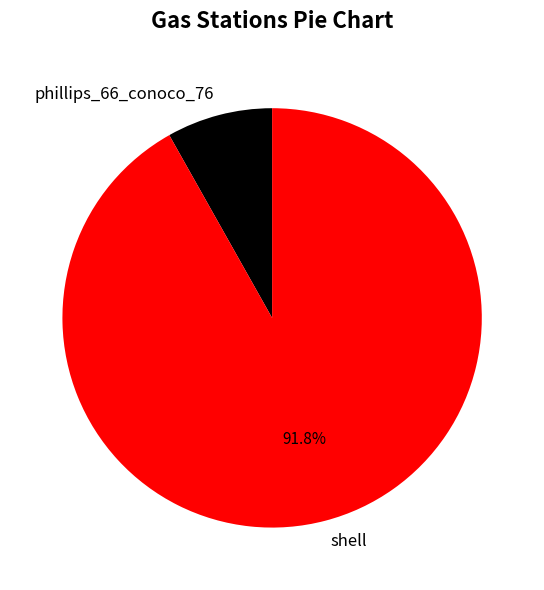

What percentage is the shell slice, to the nearest percent?

92%